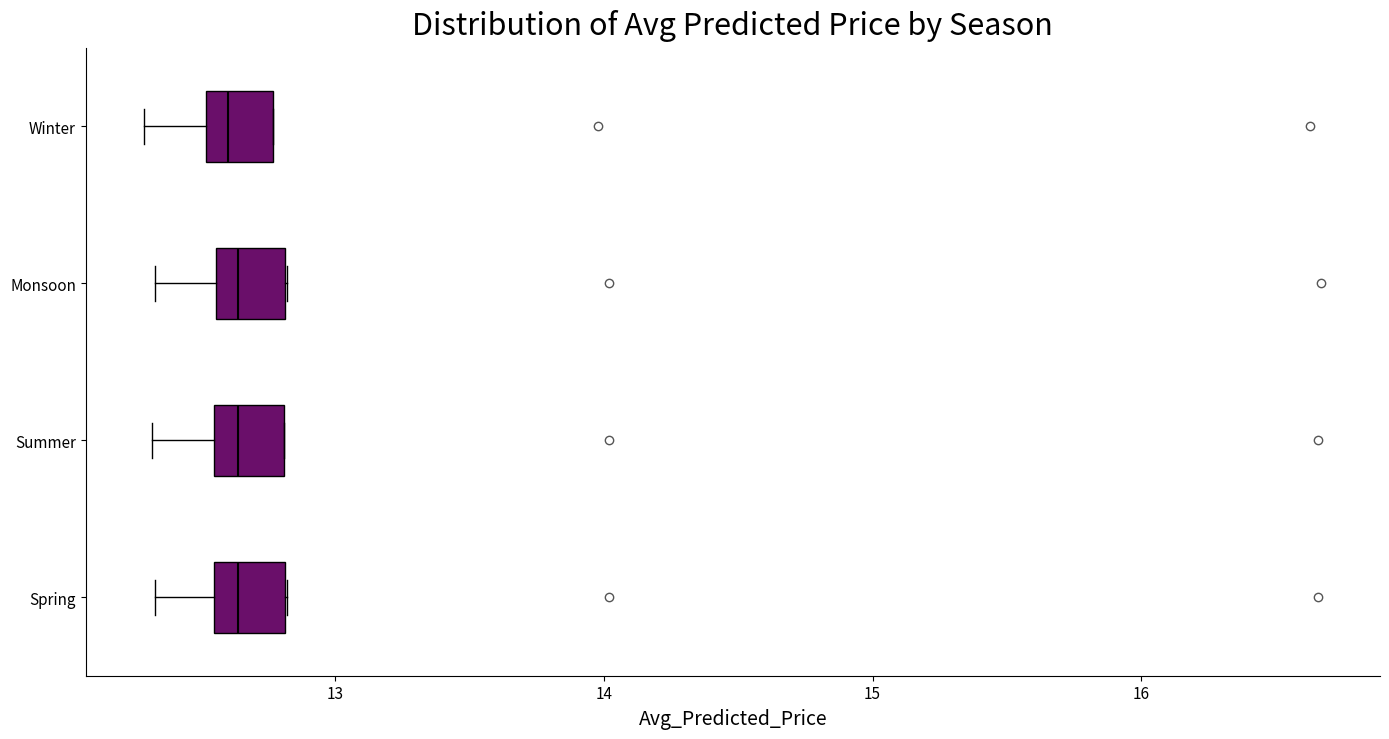

Where is the left edge of the box for Summer on the x-axis? The values are not printed on the chart, so give them approximately, as read against the axis.

12.6